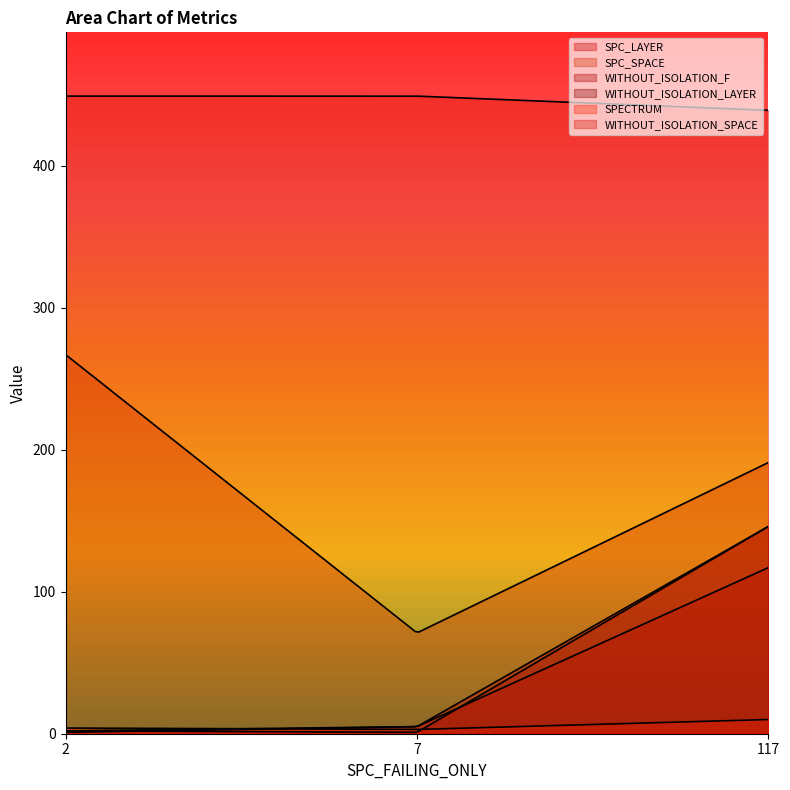

True or false: WITHOUT_ISOLATION_F has a value of 5 at 7.

True